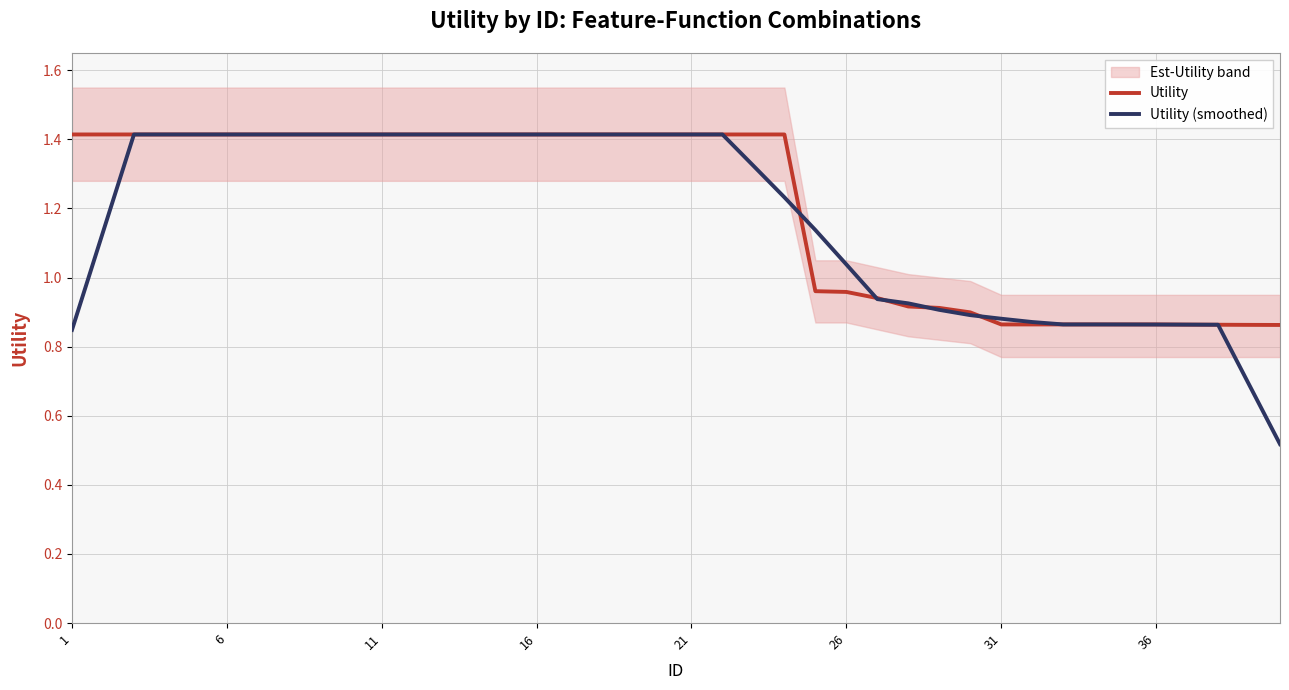

What is the lowest value of the Utility (smoothed) series?

0.5